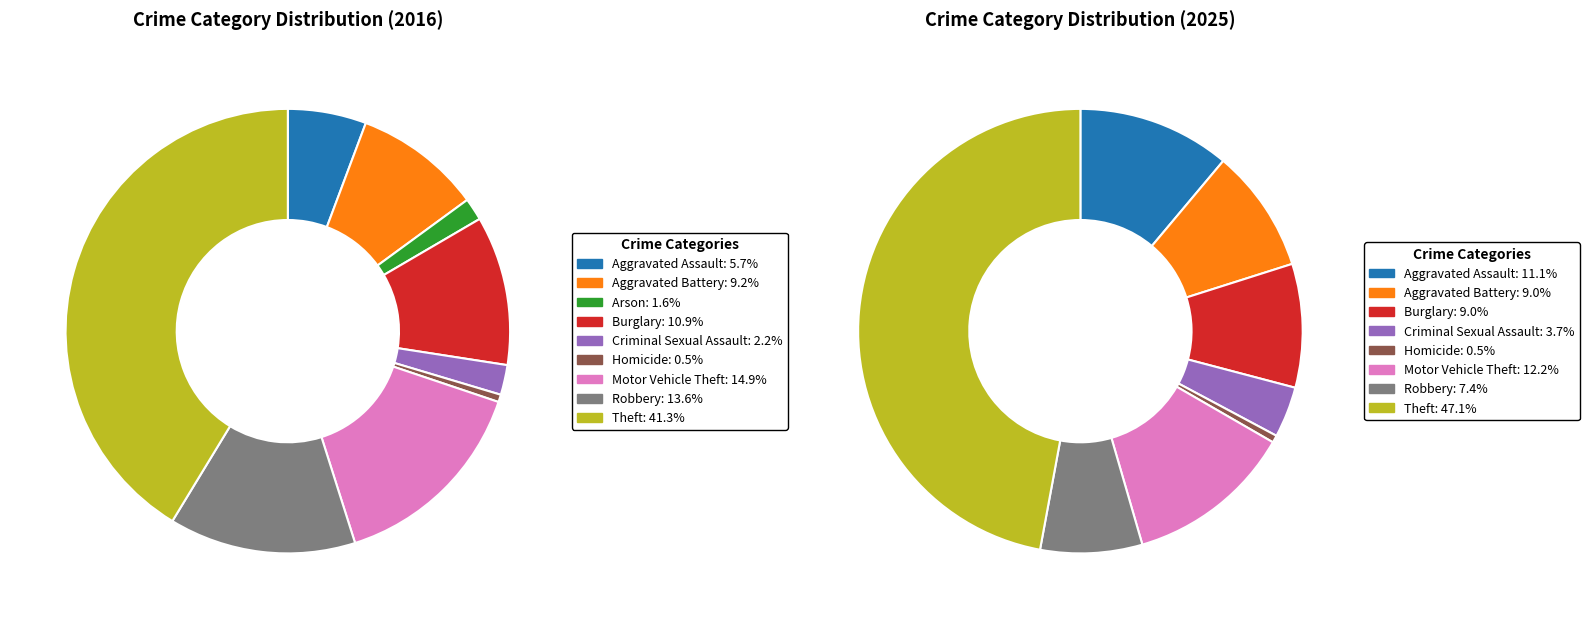

Between Burglary and Theft, which is larger?

Theft